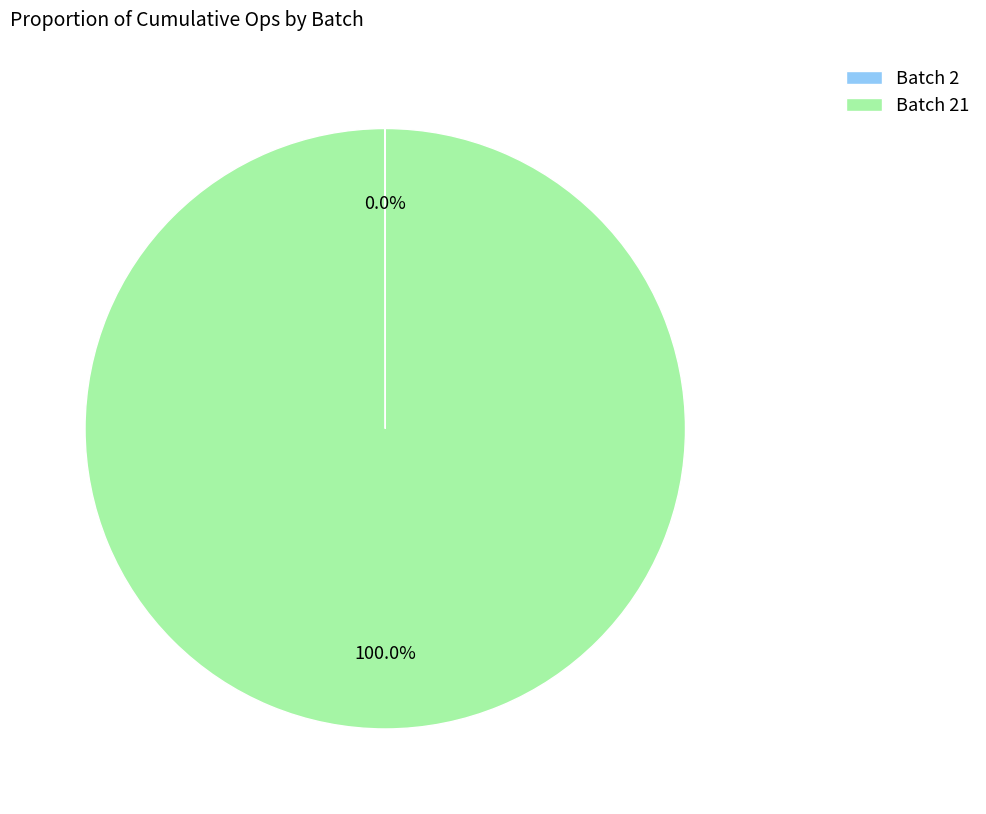

Is there a majority slice in this chart?

Yes